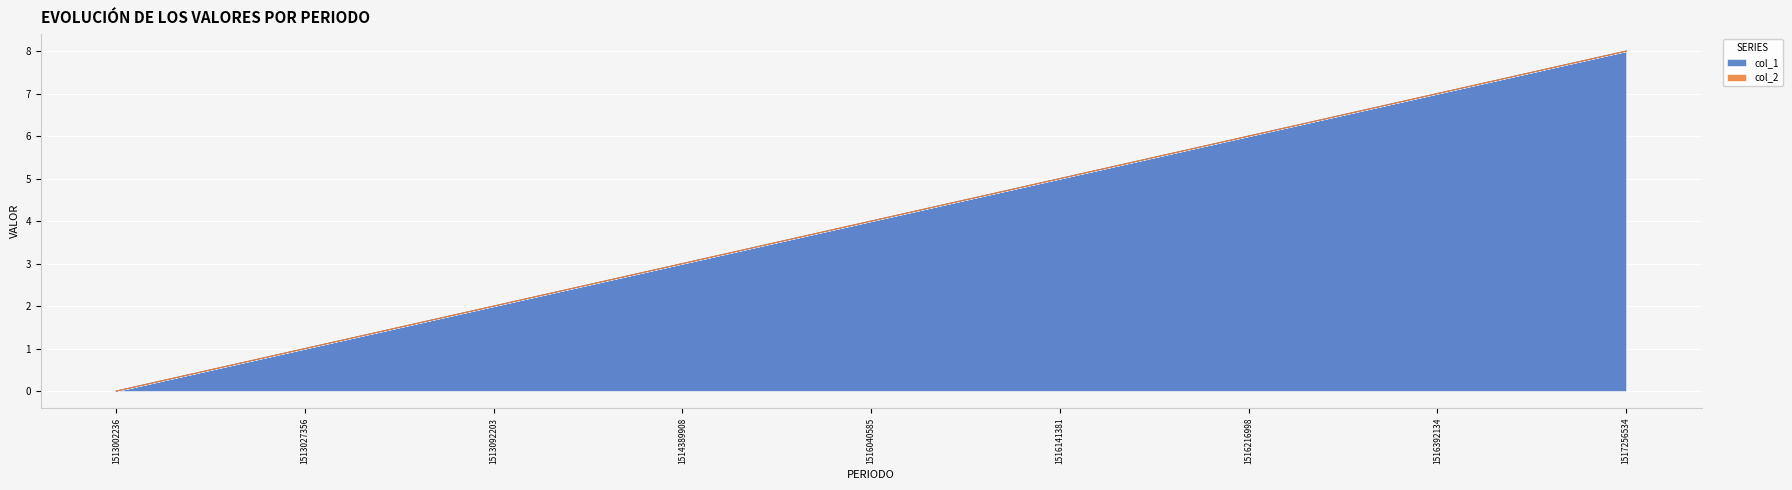

Between 1513002236 and 1516040585, which is larger?

1516040585